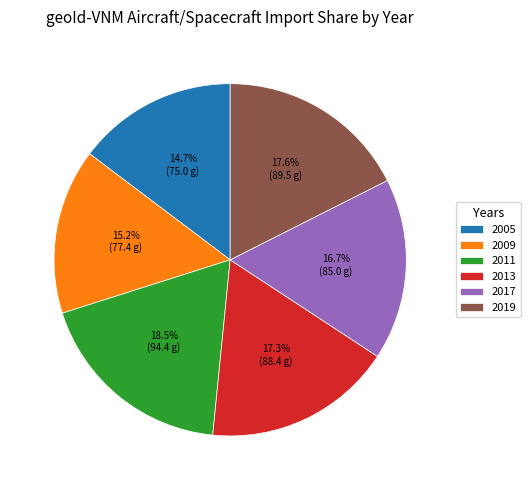

True or false: 2005 accounts for 15% of the total.

True